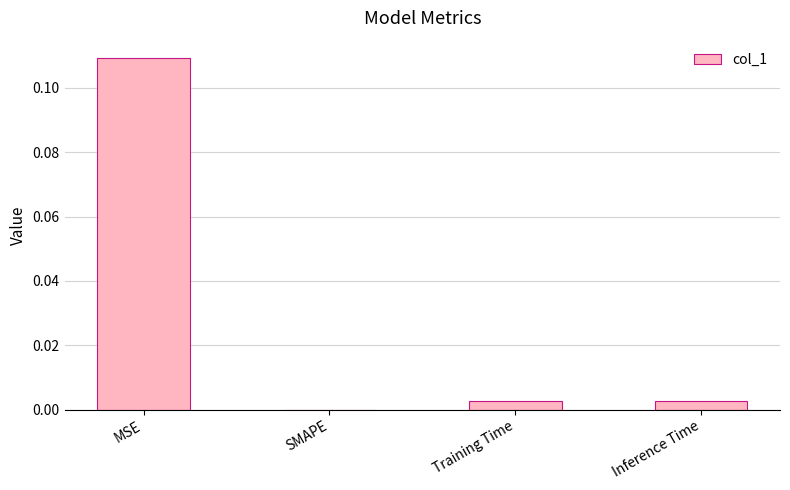

True or false: the data shows 0.0 at Inference Time.

True